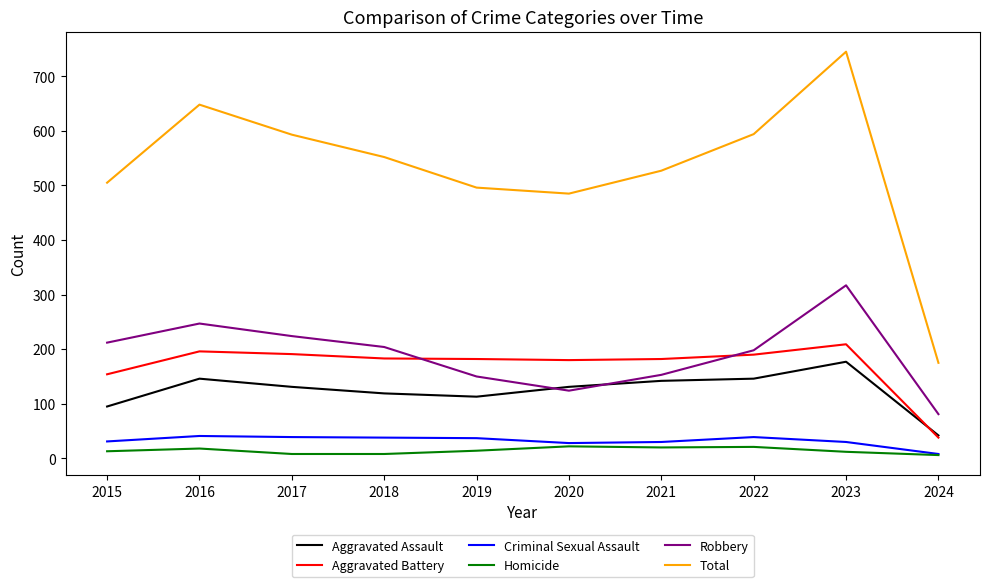

What is the sum of all Aggravated Battery values?

1705